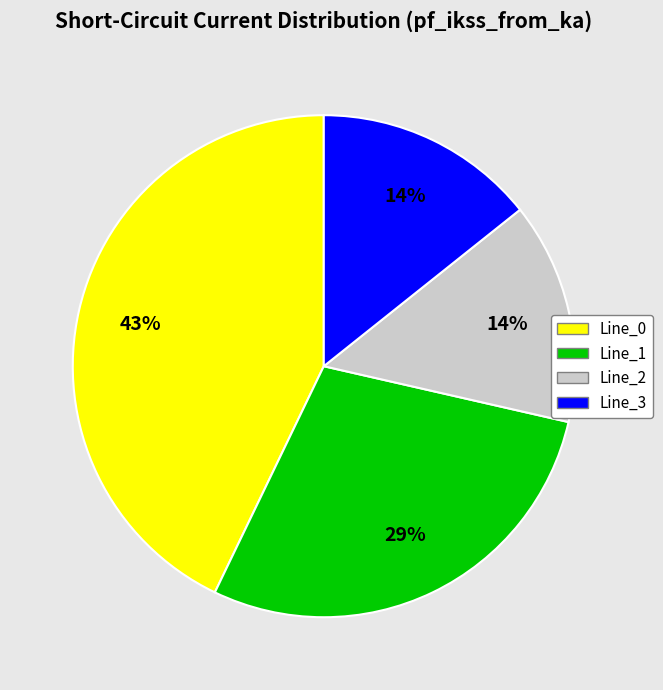

What is the ratio of the value at Line_3 to the value at Line_0?

0.3